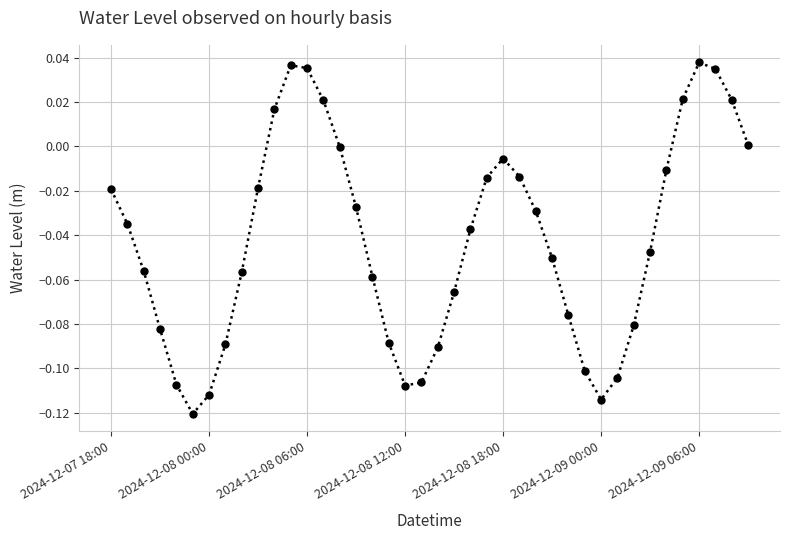

True or false: there are more than 2 points higher than both neighbors.

True